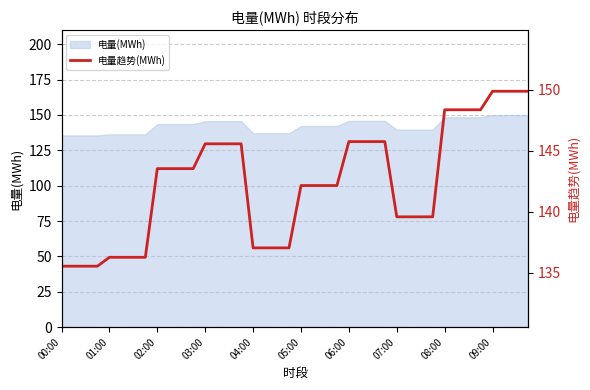

What is the highest value of the 电量(MWh) series?

149.9